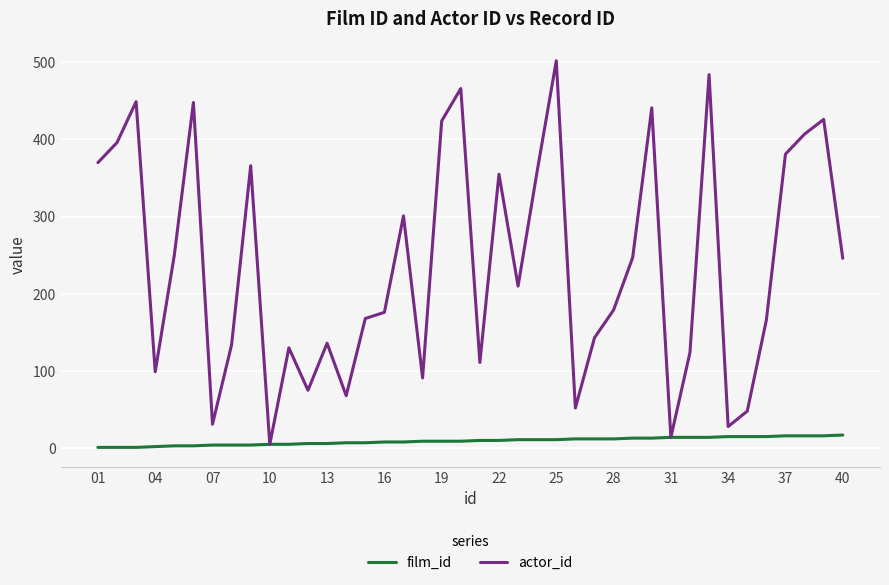

At how many categories does at least one series exceed 255?

16